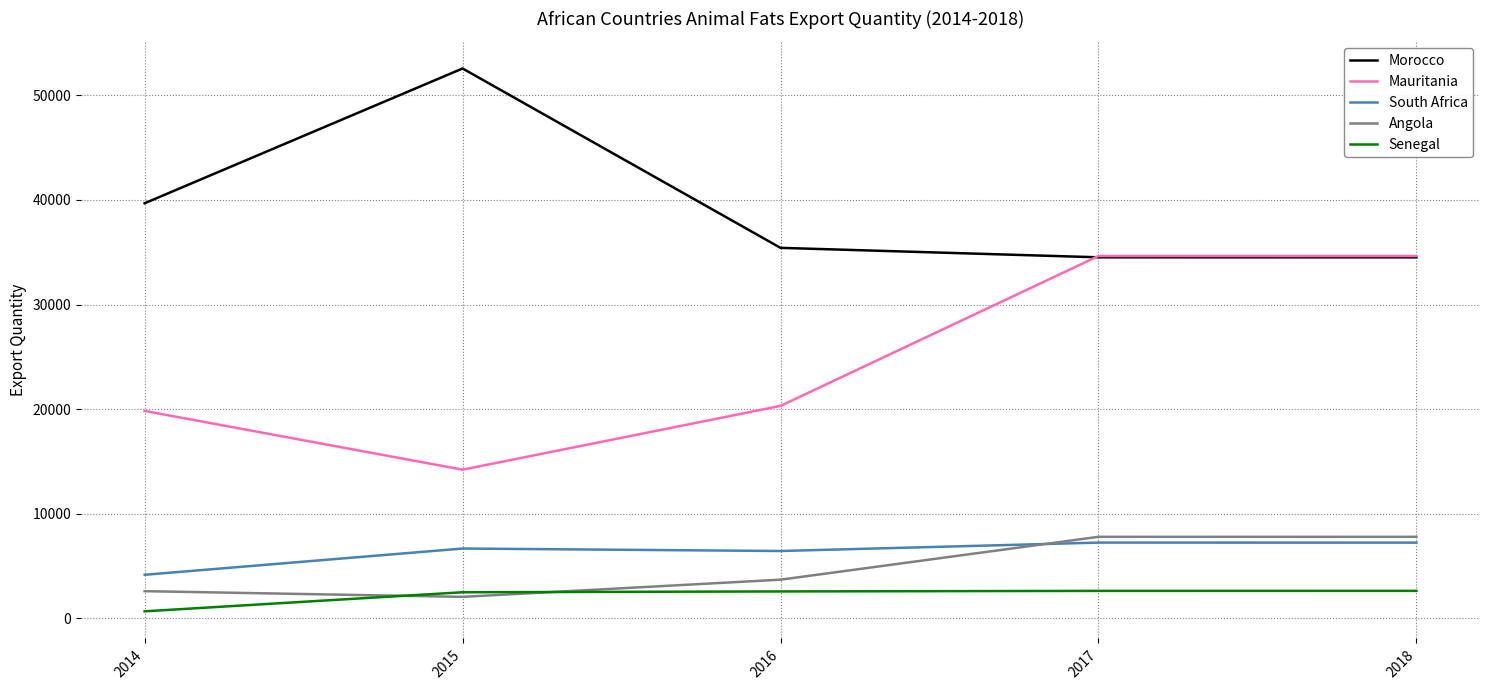

What is the sum of the Angola values at 2015 and 2014?

4608